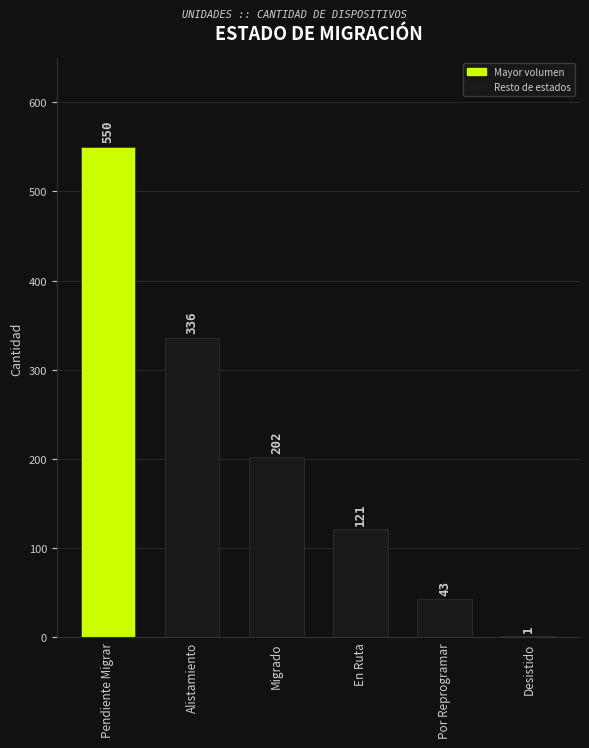

What is the average value?

209